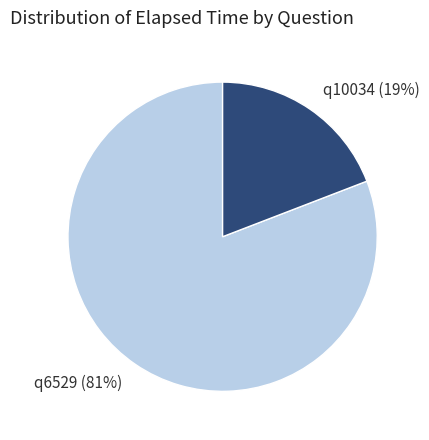

Do q6529 and q10034 together represent more than half of the pie?

Yes